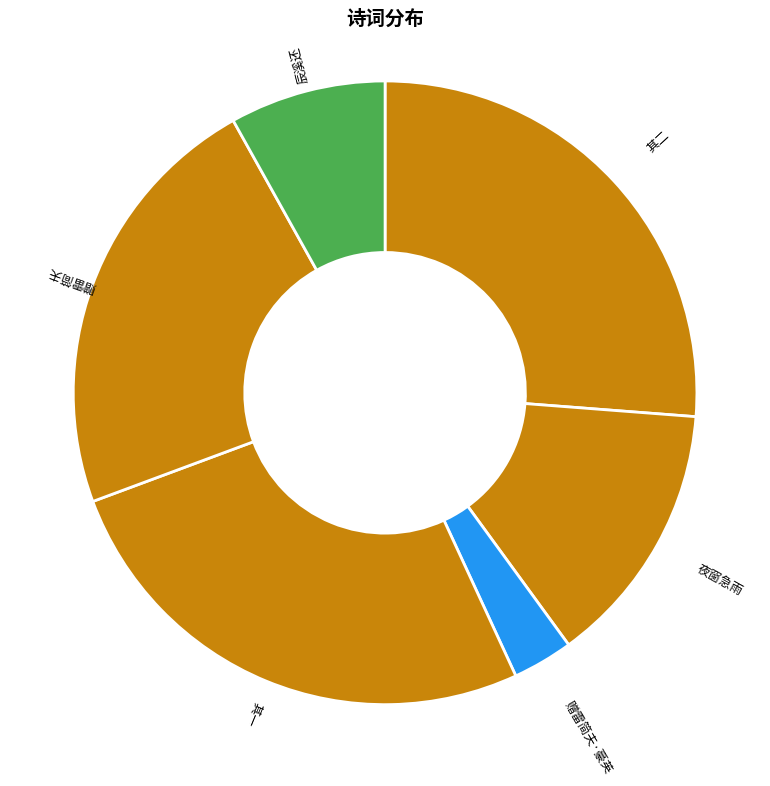

True or false: 赠雷简夫 accounts for 23% of the total.

True